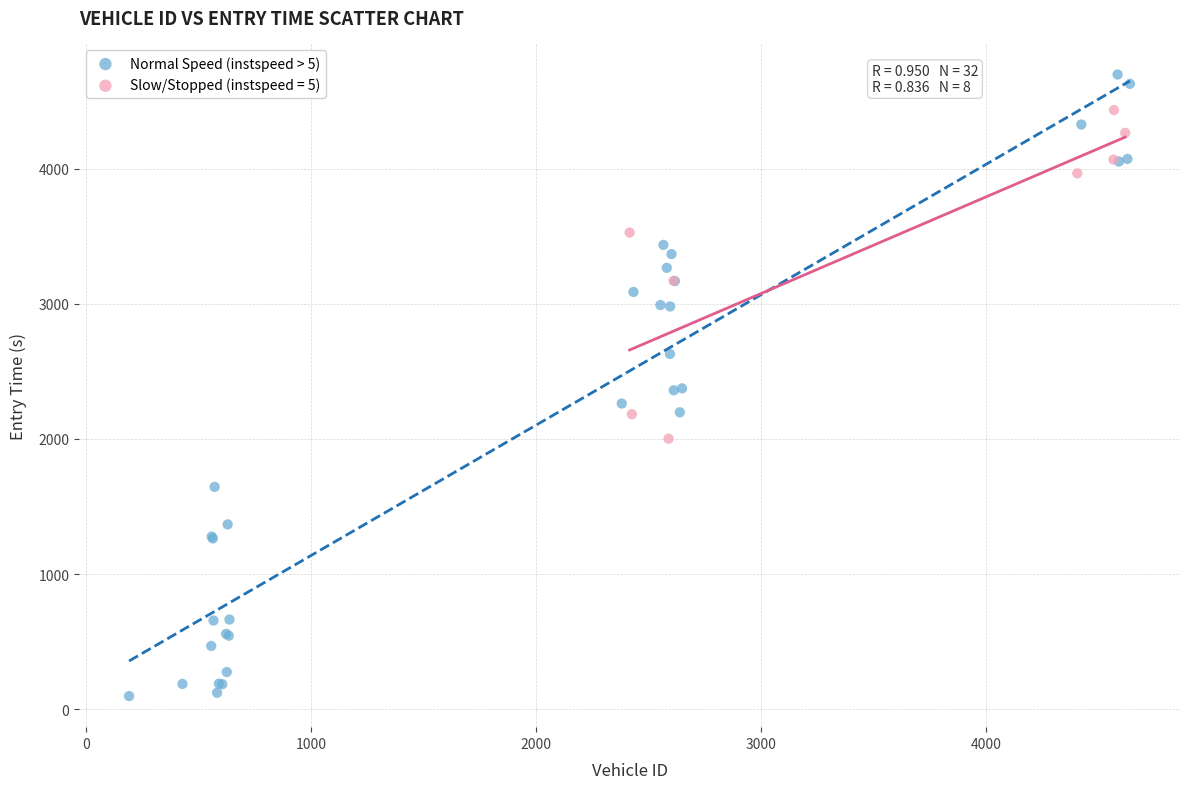

Which series has the widest spread of Y values?

Normal Speed (instspeed > 5)